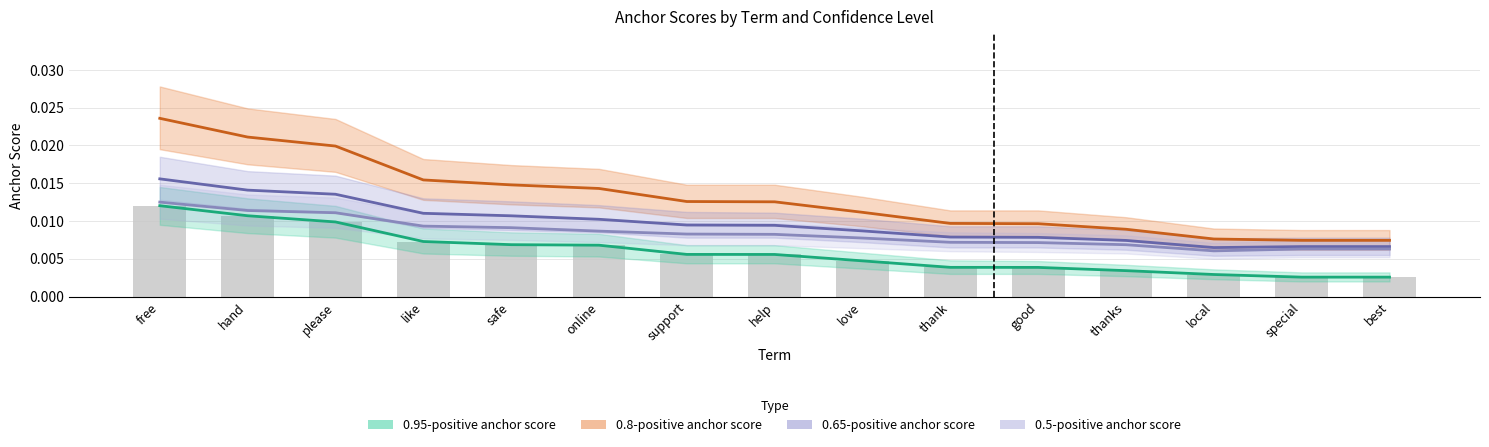

Count the 0.5-positive anchor score values in the range 0 to 1.

15